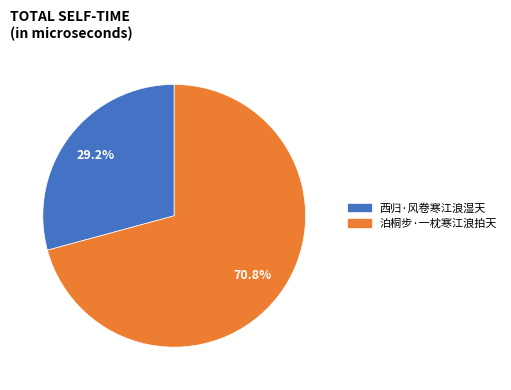

Does 西归·风卷寒江浪湿天 represent more than half of the total?

No